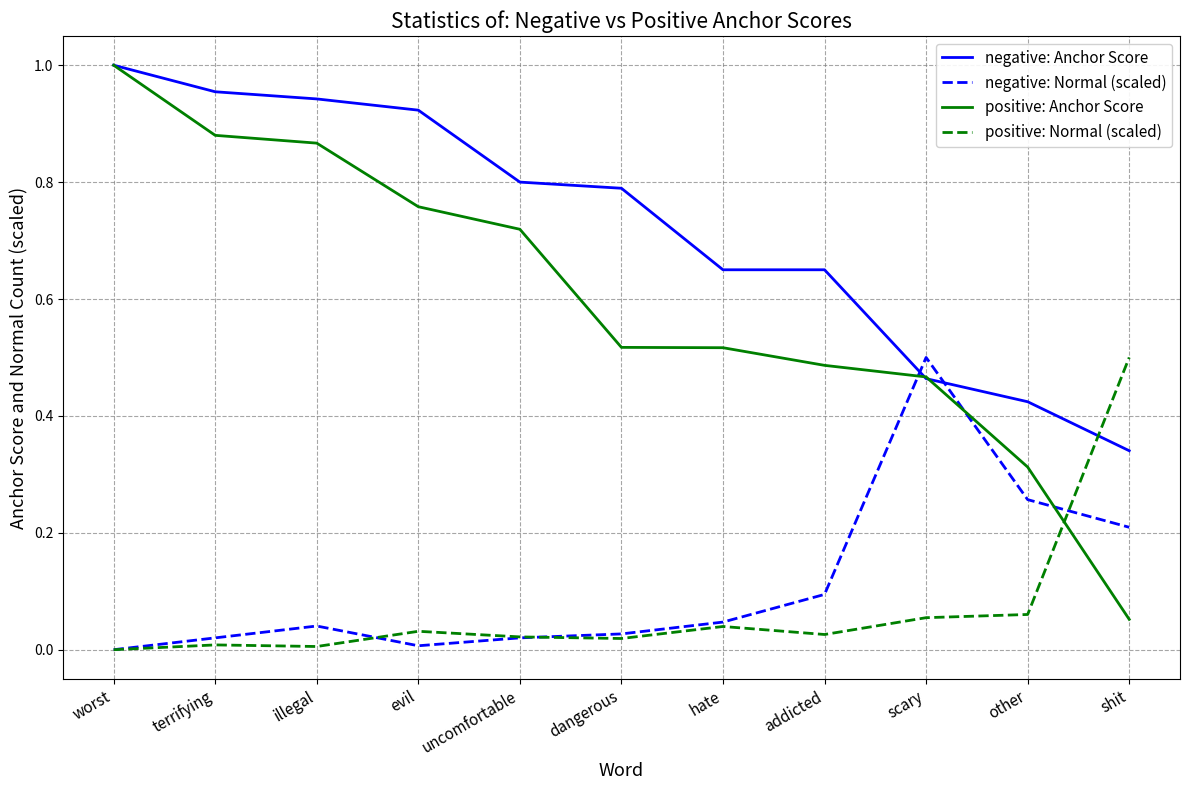

Which series has the largest range (max minus min)?

positive: Anchor Score